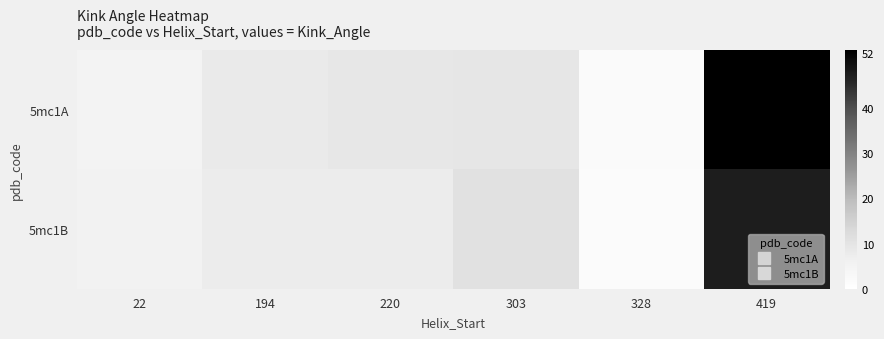

Which series has the largest range (max minus min)?

5mc1A